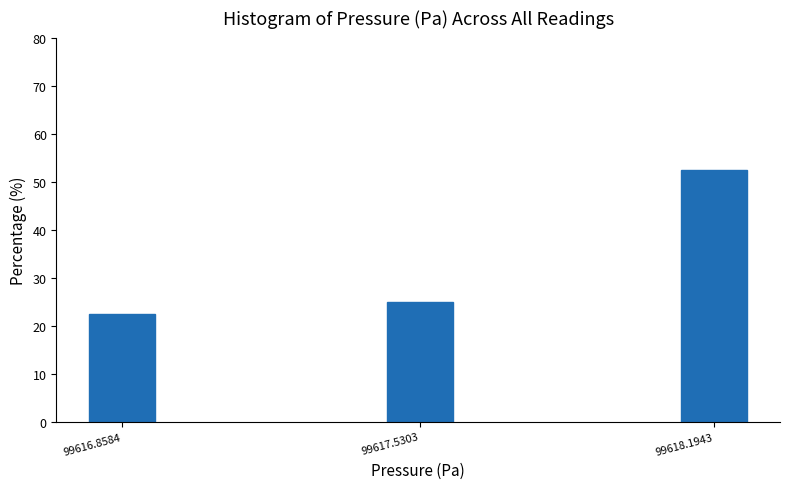

Reading right to left, transcribe all the data shown in this chart.

52.5	25.0	22.5